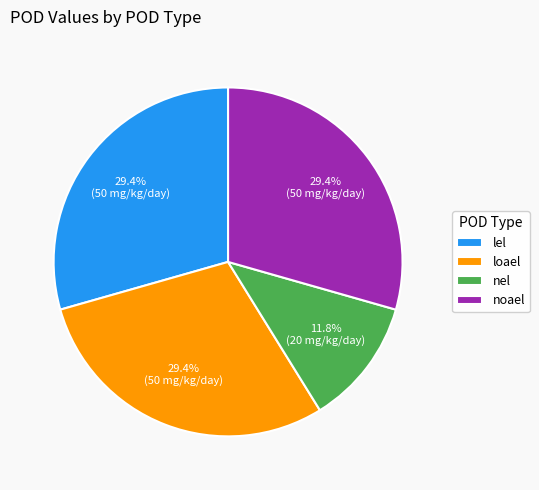

Is it true that nel is 20% of the pie?

False